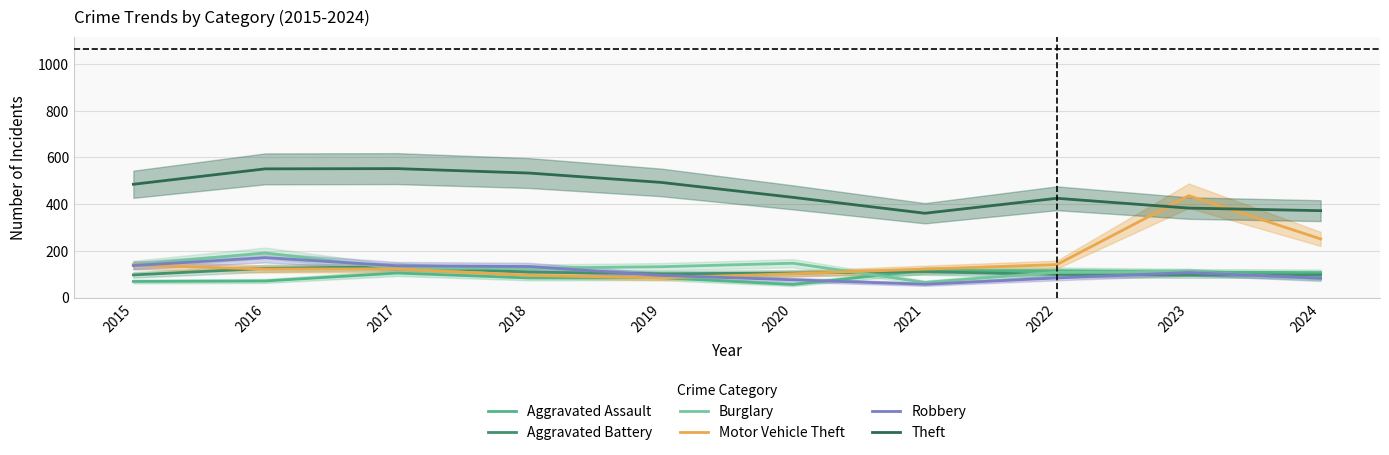

What is the difference between the maximum and minimum values in the Motor Vehicle Theft series?

352